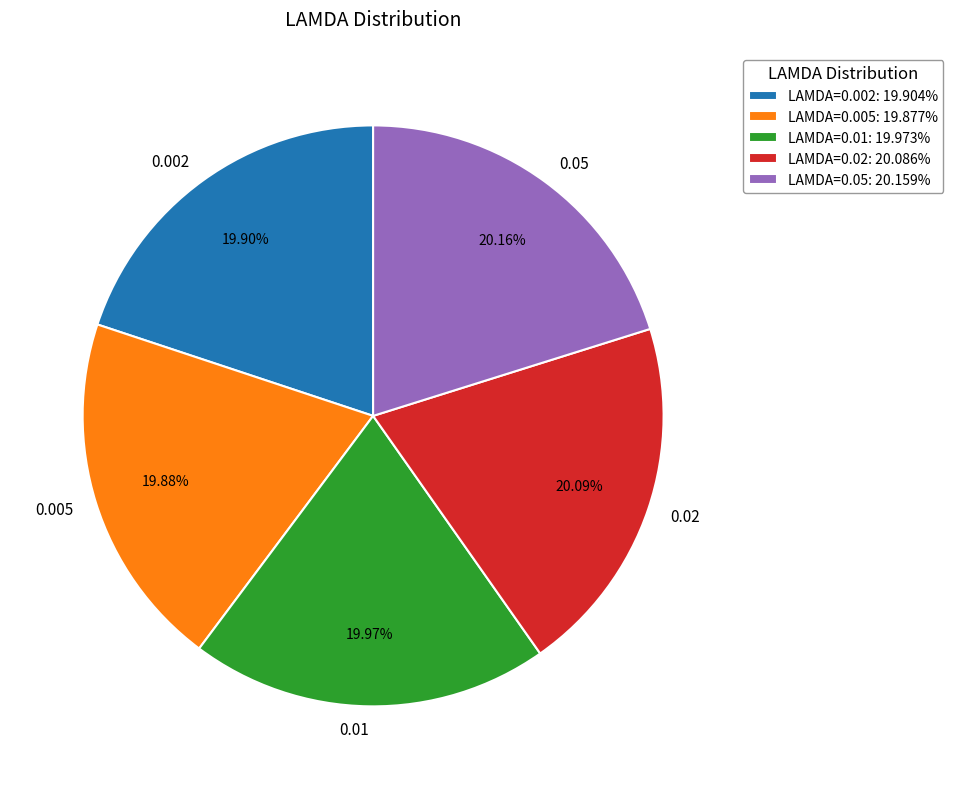

Combined, do 0.005 and 0.05 account for over 50%?

No